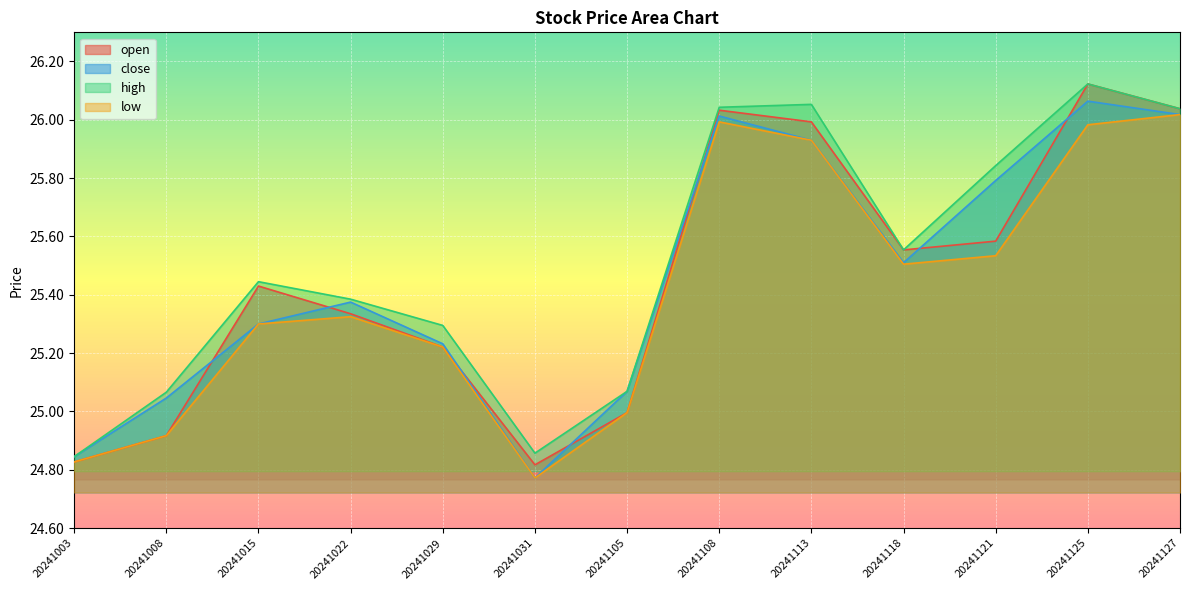

Reading left to right, list all the values displayed in this chart.

open: 20241003=24.8	20241008=24.9	20241015=25.4	20241022=25.3	20241029=25.2	20241031=24.8	20241105=25.0	20241108=26.0	20241113=26.0	20241118=25.6	20241121=25.6	20241125=26.1	20241127=26.0
close: 20241003=24.8	20241008=25.0	20241015=25.3	20241022=25.4	20241029=25.2	20241031=24.8	20241105=25.1	20241108=26.0	20241113=25.9	20241118=25.5	20241121=25.8	20241125=26.1	20241127=26.0
high: 20241003=24.8	20241008=25.1	20241015=25.4	20241022=25.4	20241029=25.3	20241031=24.9	20241105=25.1	20241108=26.0	20241113=26.1	20241118=25.6	20241121=25.8	20241125=26.1	20241127=26.0
low: 20241003=24.8	20241008=24.9	20241015=25.3	20241022=25.3	20241029=25.2	20241031=24.8	20241105=25.0	20241108=26.0	20241113=25.9	20241118=25.5	20241121=25.5	20241125=26.0	20241127=26.0